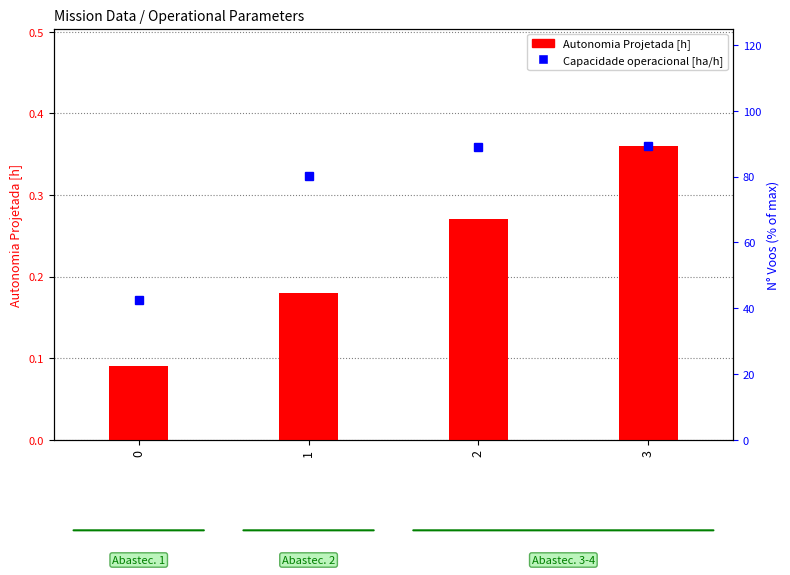

What is the smallest value displayed?

0.1